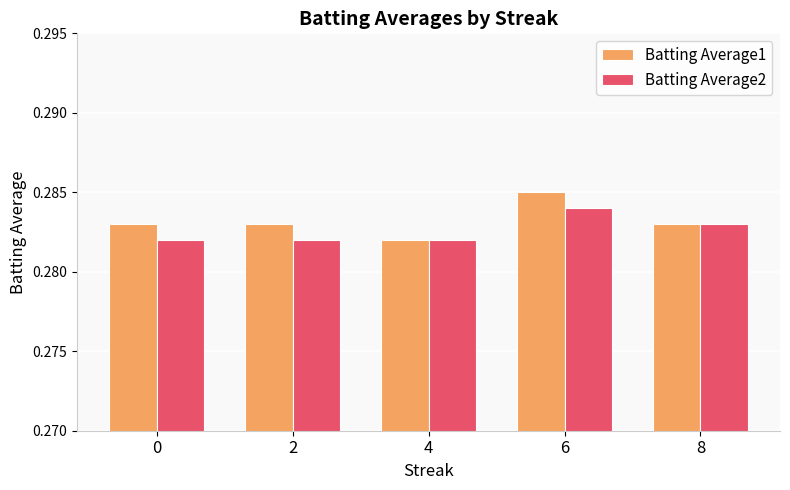

The value of Batting Average1 at 4 is 0.5. True or false?

False